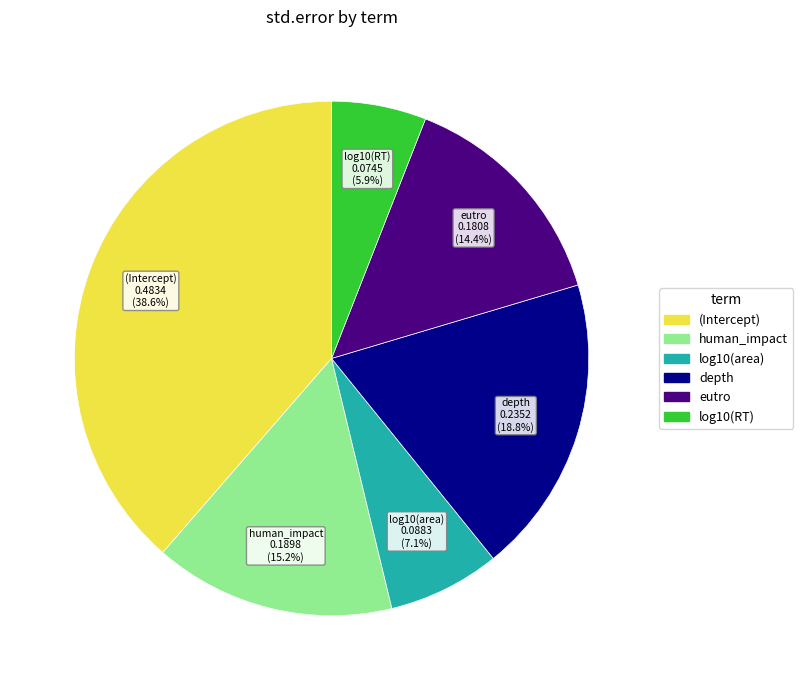

To the nearest percent, what is the difference between the human_impact and depth slice percentages?

4%